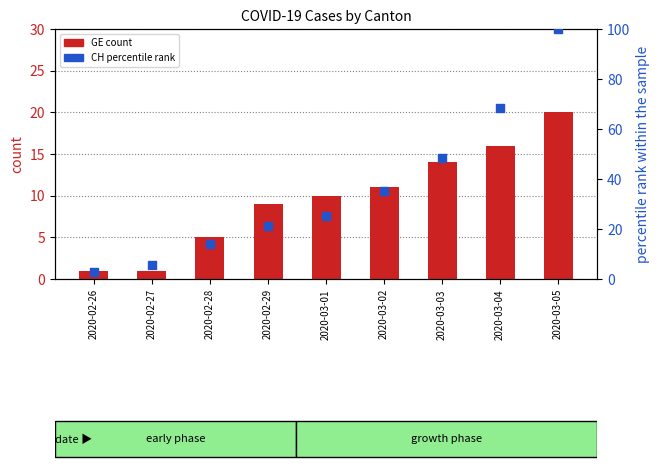

Which series has the largest total across all categories?

CH percentile rank